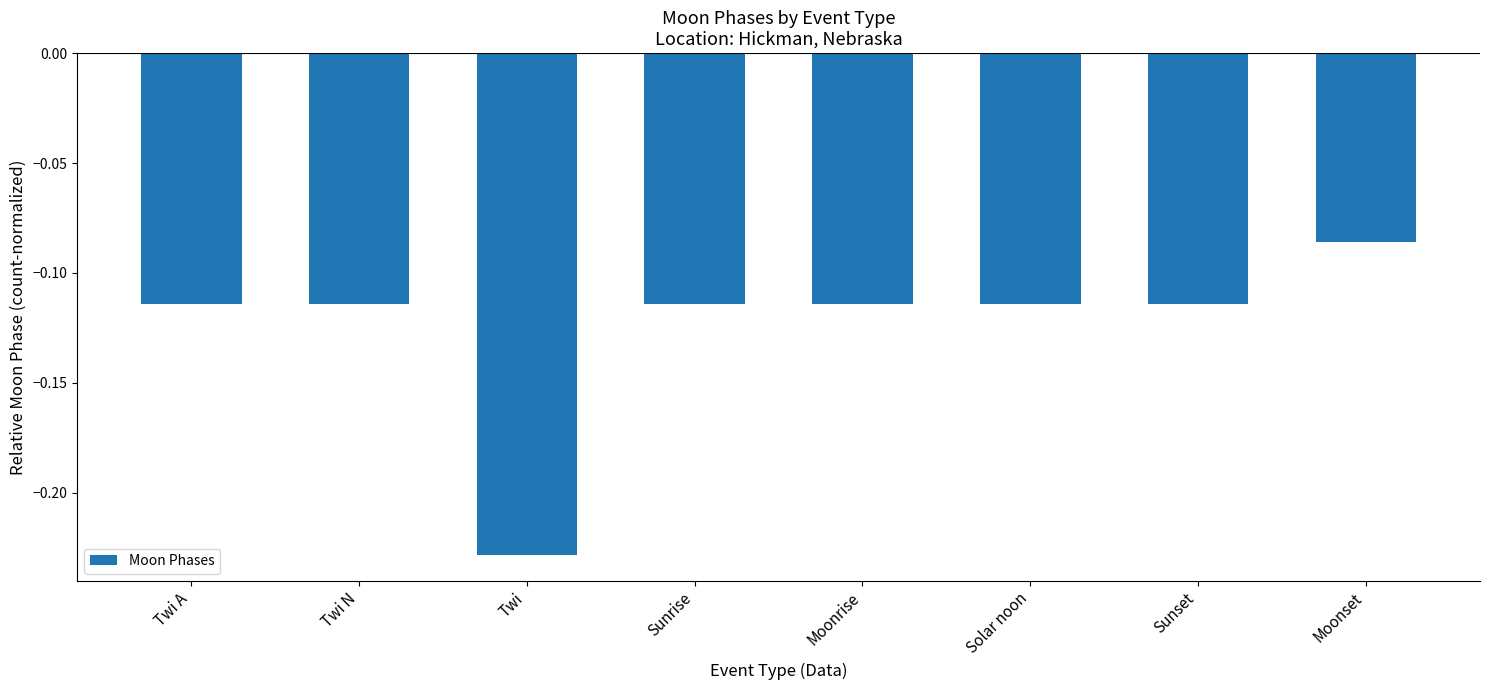

Where is the data nearest to the value 0?

Moonset